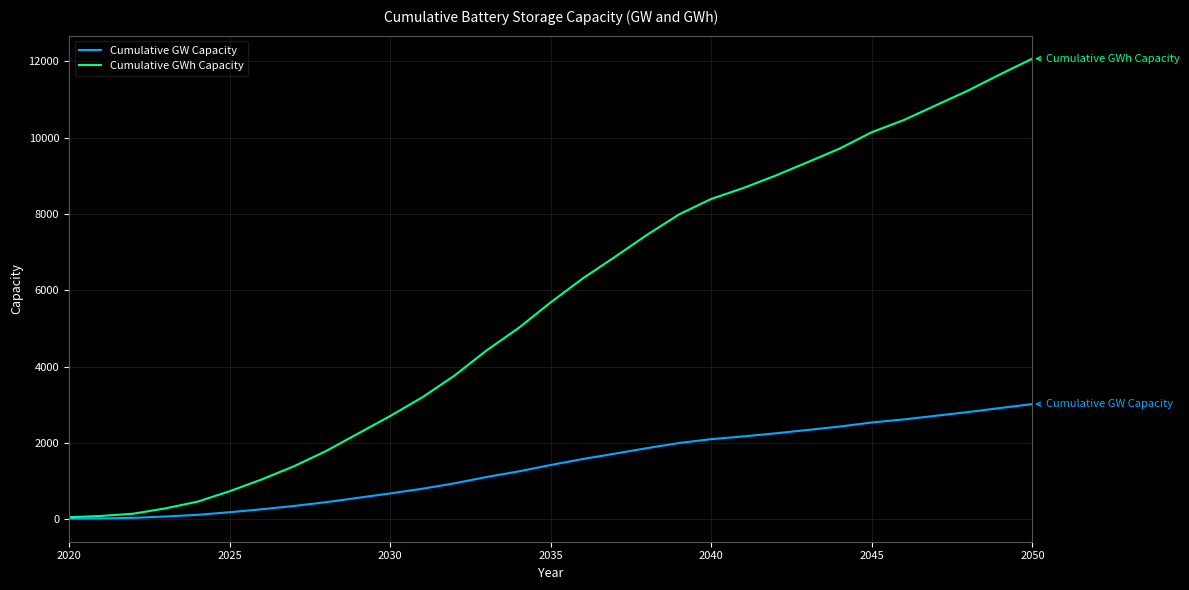

What is the highest value of the Cumulative GWh Capacity series?

12073.5